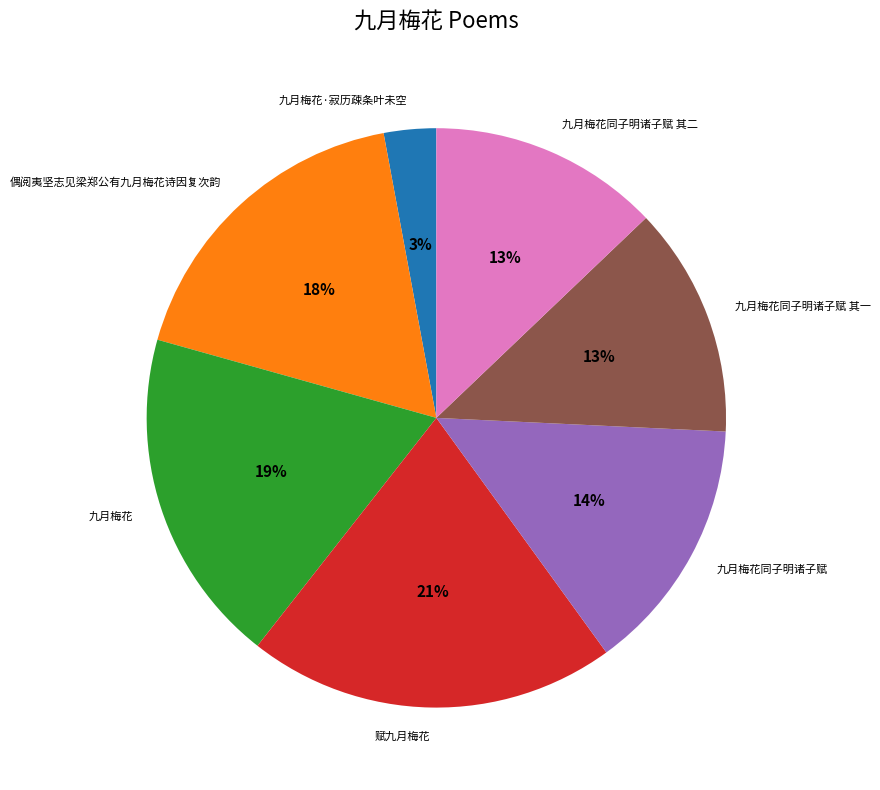

How many segments does this pie chart have?

7